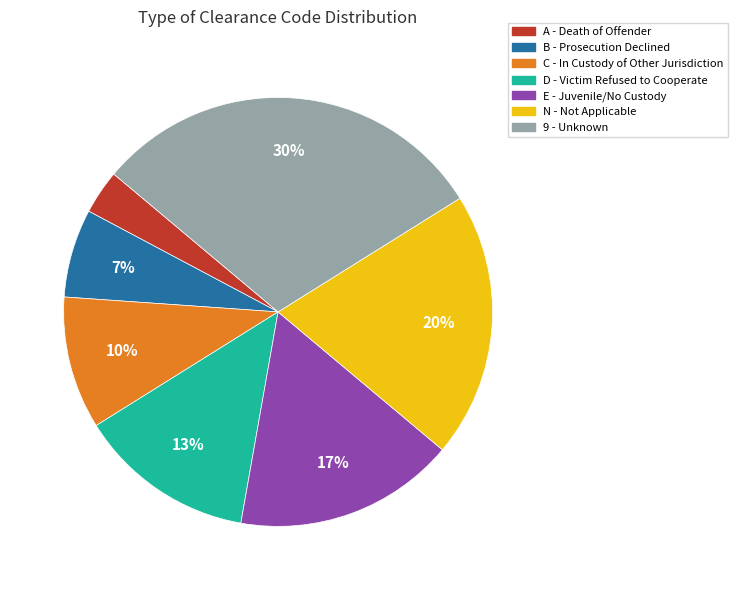

Is it true that D is 13% of the pie?

True